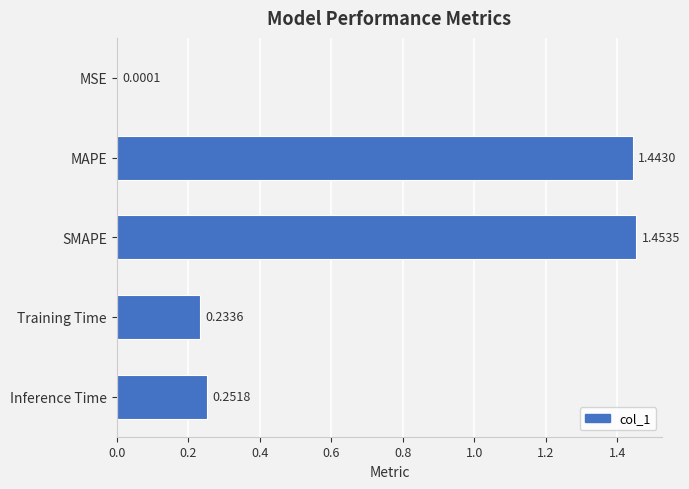

Which category has the highest value across all series?

SMAPE